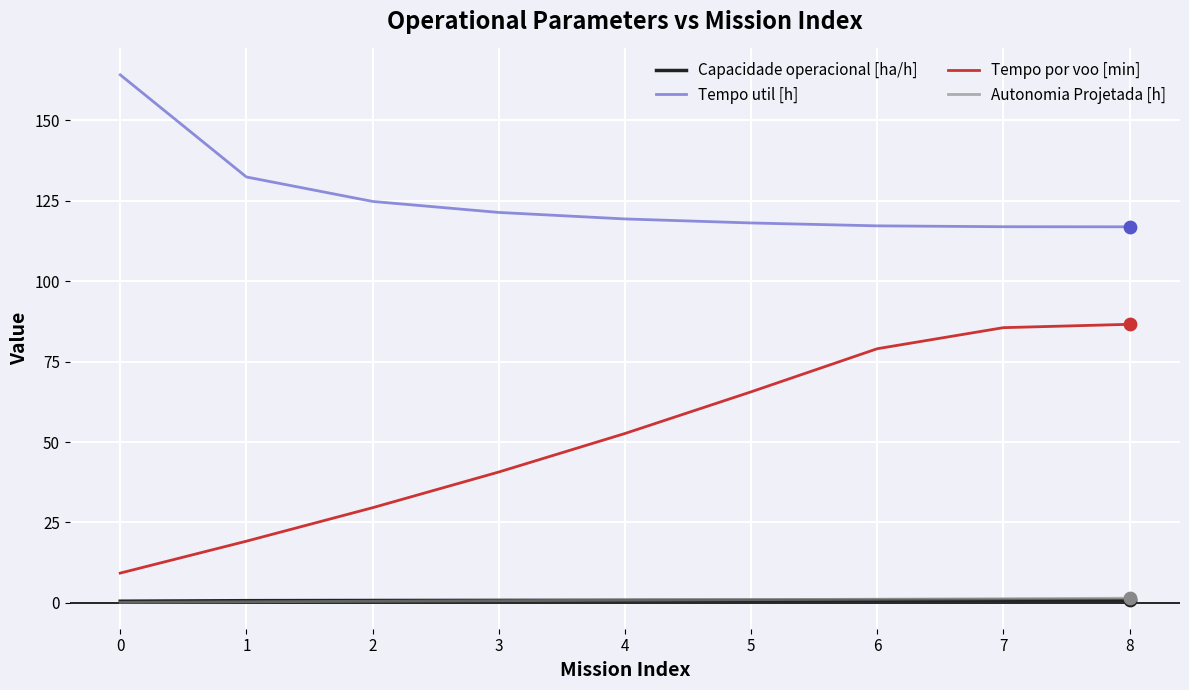

Which series has the largest total across all categories?

Tempo util [h]